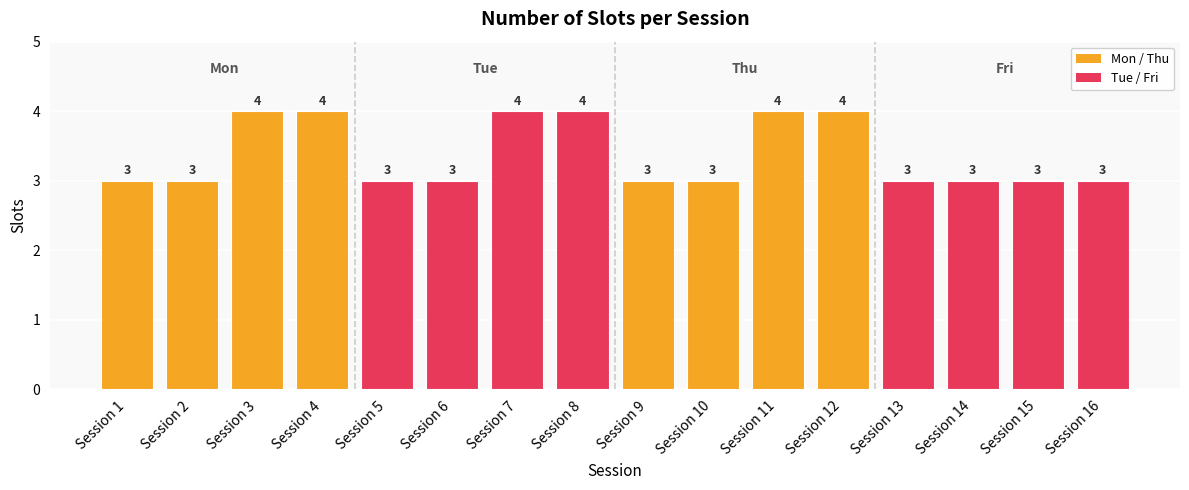

What is the difference between the second highest and minimum values?

1